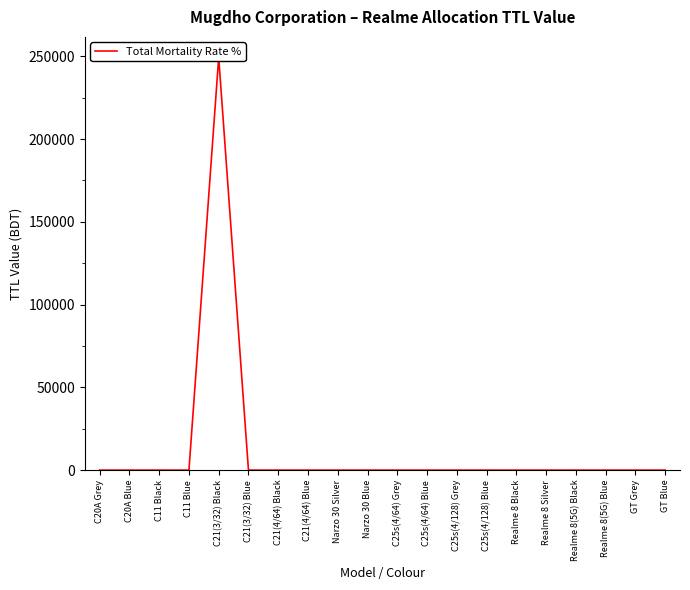

Rank the categories by value from highest to lowest.

C21(3/32) Black, C20A Grey, C20A Blue, C11 Black, C11 Blue, C21(3/32) Blue, C21(4/64) Black, C21(4/64) Blue, Narzo 30 Silver, Narzo 30 Blue, C25s(4/64) Grey, C25s(4/64) Blue, C25s(4/128) Grey, C25s(4/128) Blue, Realme 8 Black, Realme 8 Silver, Realme 8(5G) Black, Realme 8(5G) Blue, GT Grey, GT Blue